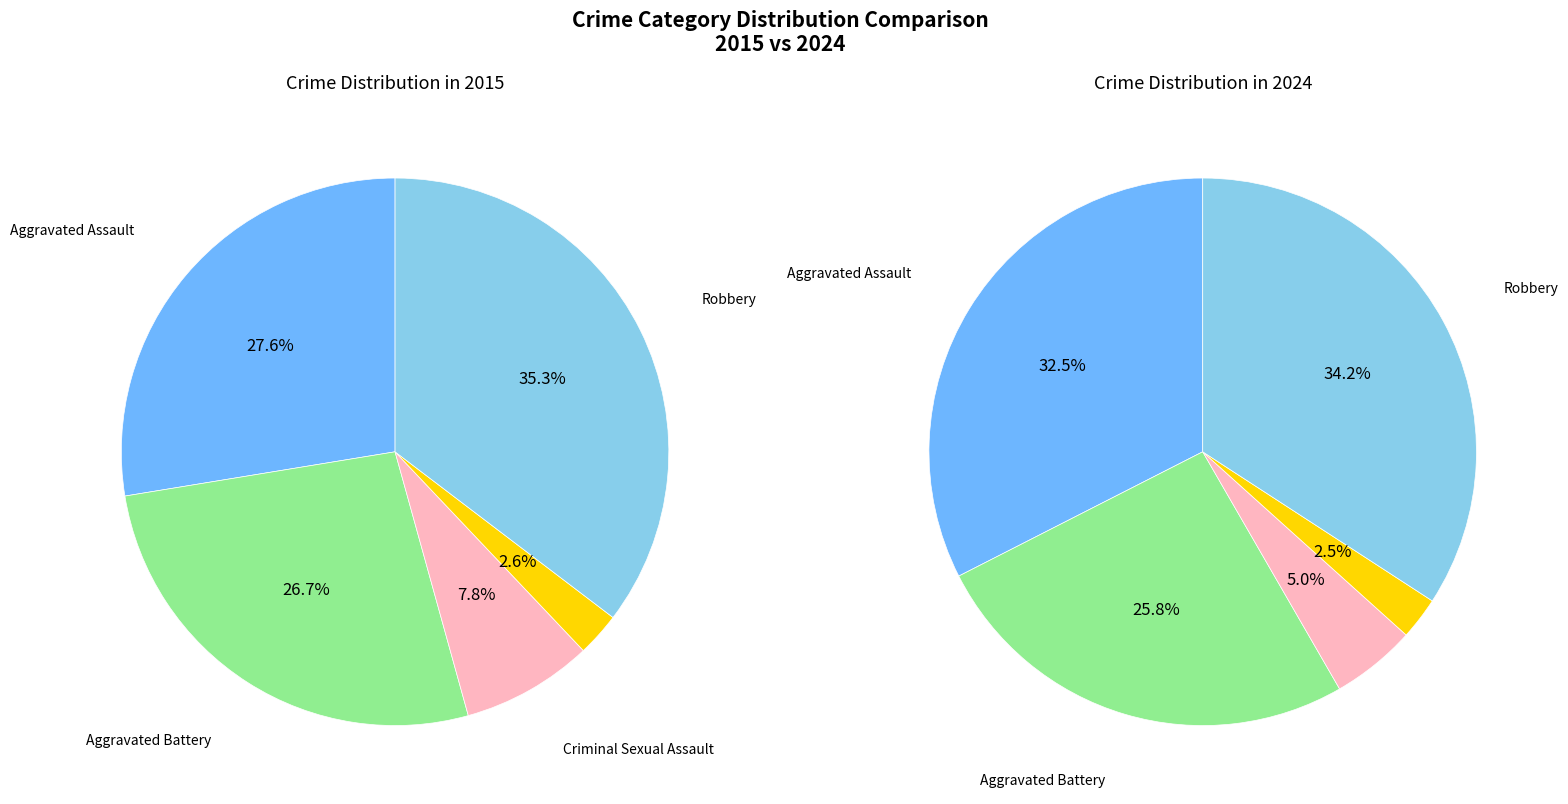

Rank the series by their average value, from highest to lowest.

2024, 2015